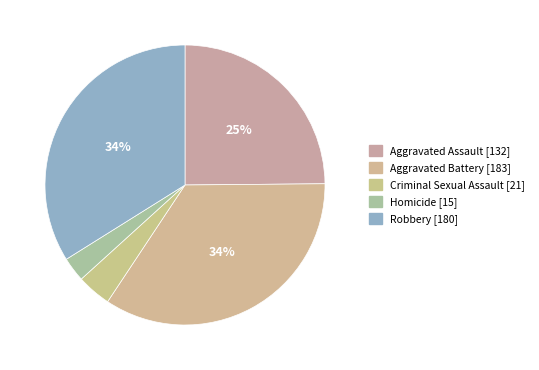

Which slice is the smallest?

Homicide